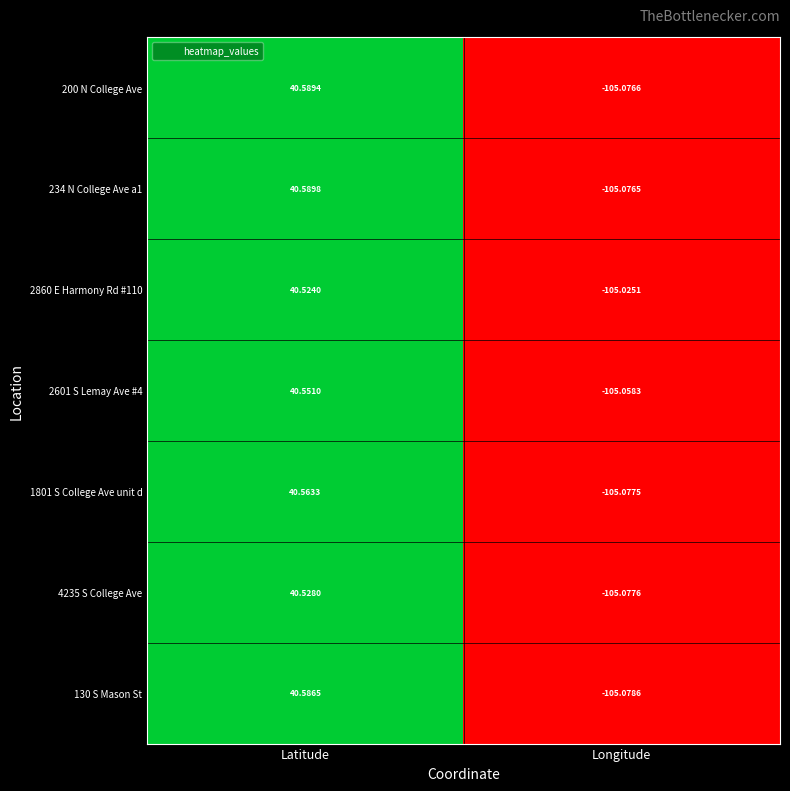

What is the greatest value displayed?

40.6